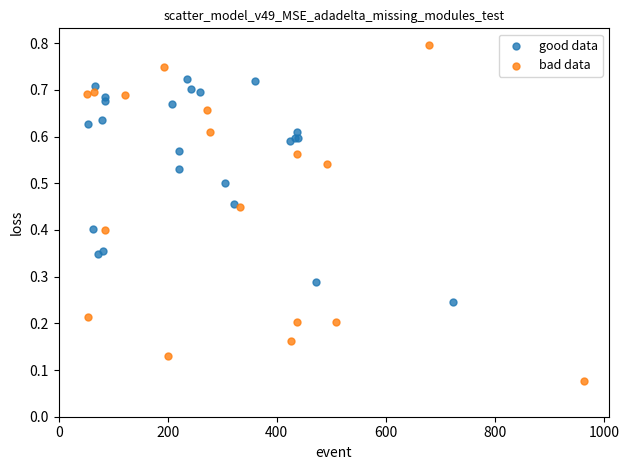

Which series has the largest Y range (max minus min)?

bad data